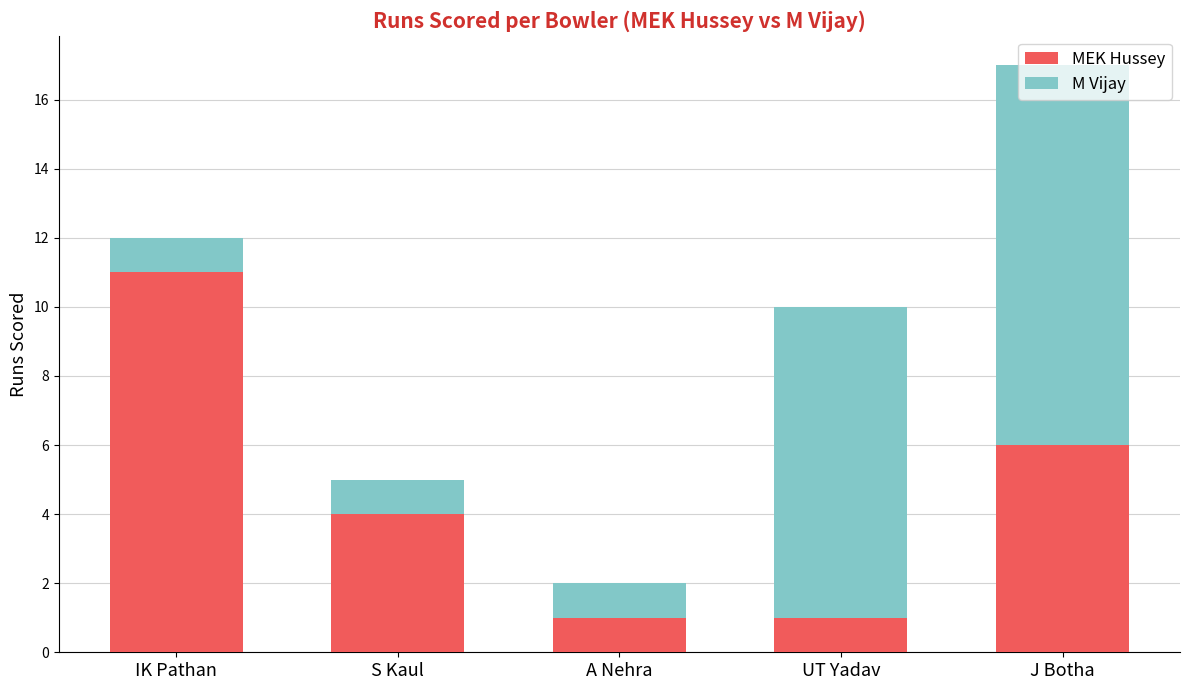

What is the maximum value for MEK Hussey?

11